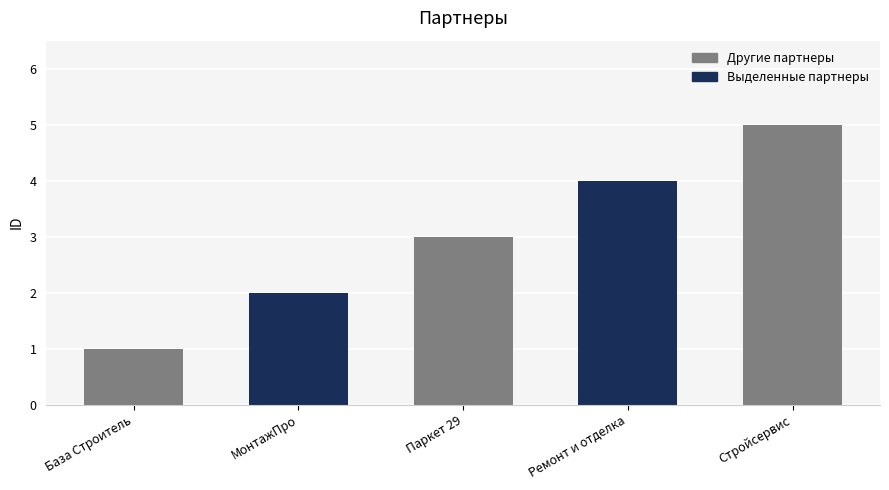

Reading right to left, what are all the values shown in this chart?

Стройсервис=5	Ремонт и отделка=4	Паркет 29=3	МонтажПро=2	База Строитель=1